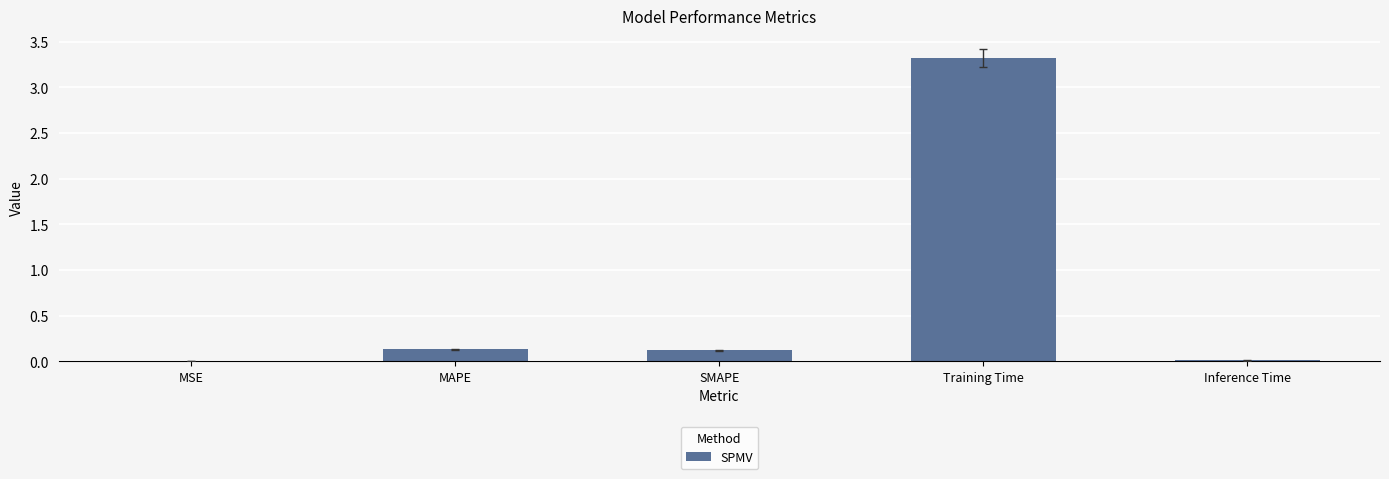

The value at MSE is 0.0. True or false?

True